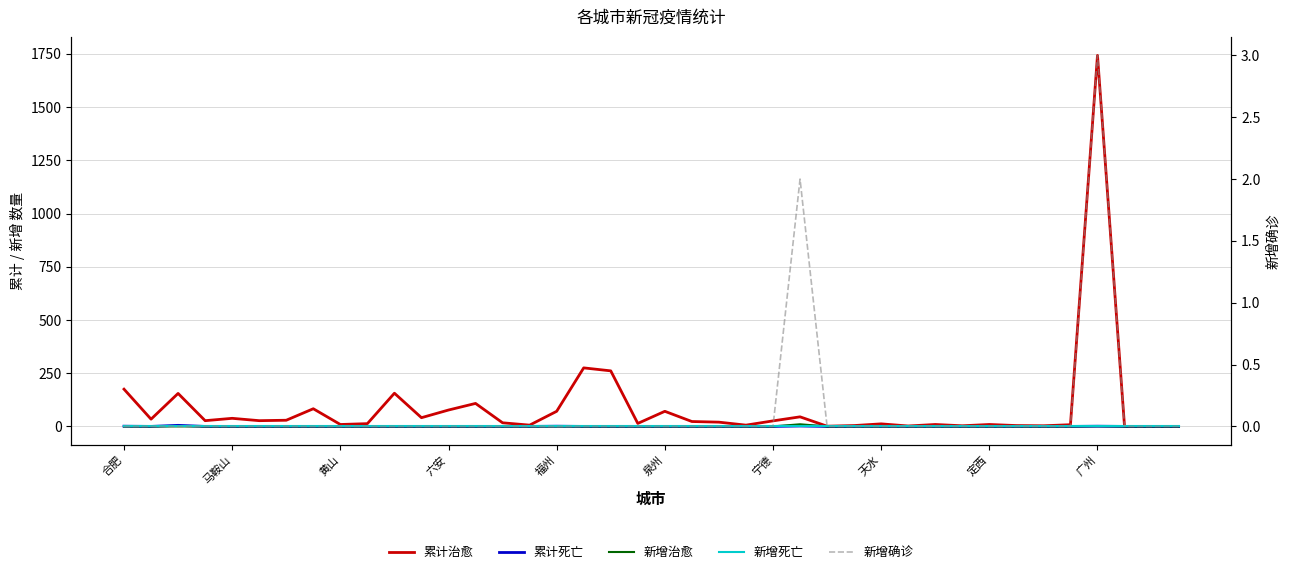

What position from the left is 30?

31